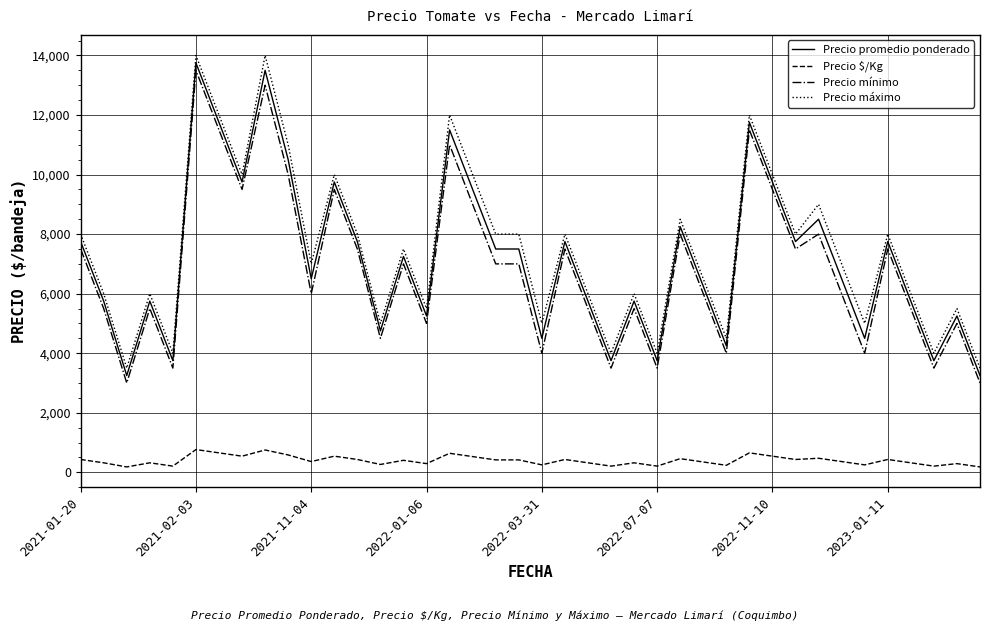

True or false: Precio $/Kg and Precio máximo intersect in this chart.

False